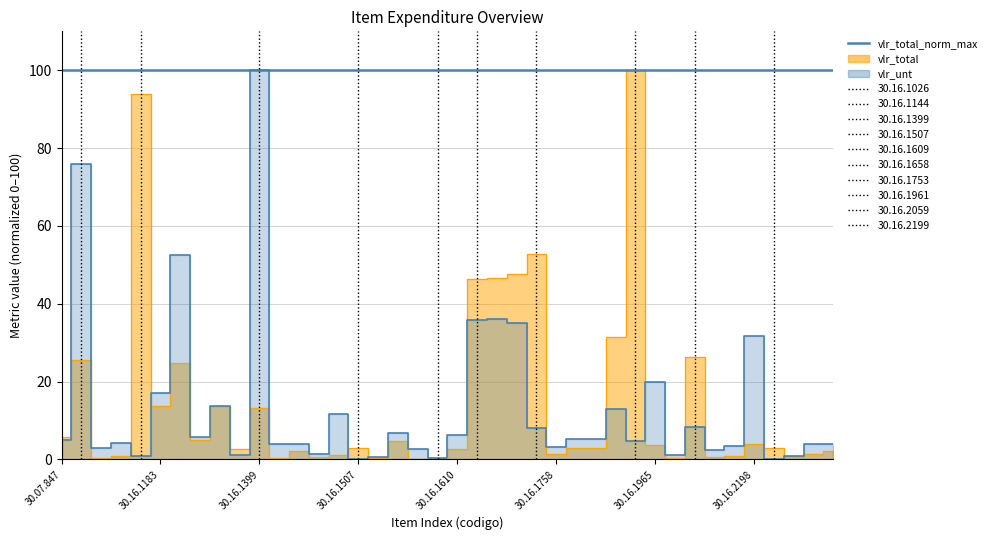

What is the highest value of the vlr_total series?

100.0